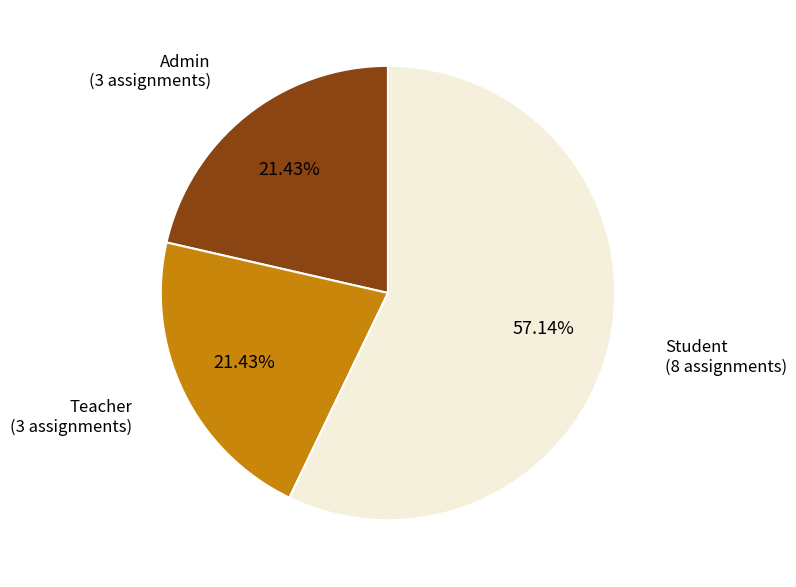

Is there any slice that represents more than half of the pie?

Yes